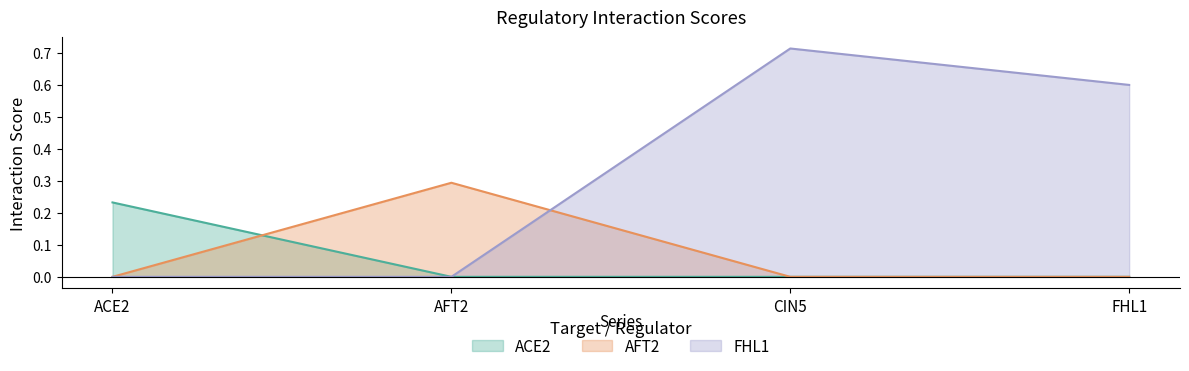

True or false: FHL1 and ACE2 intersect in this chart.

False